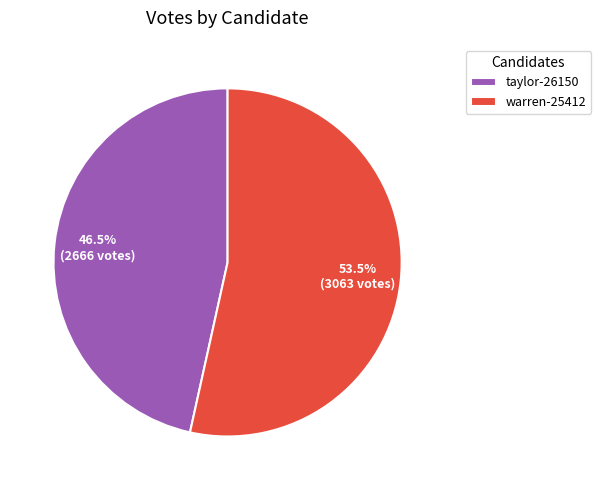

Does any single category account for the majority?

Yes